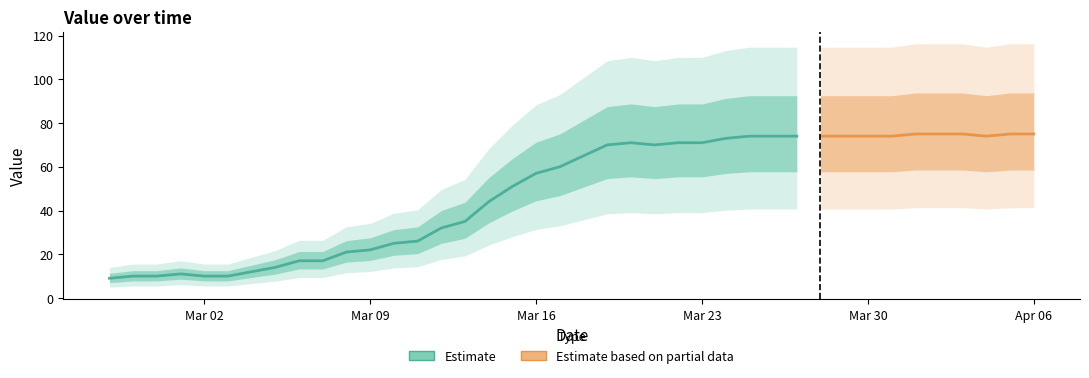

At which category does the chart reach its peak across all series?

2020-04-01